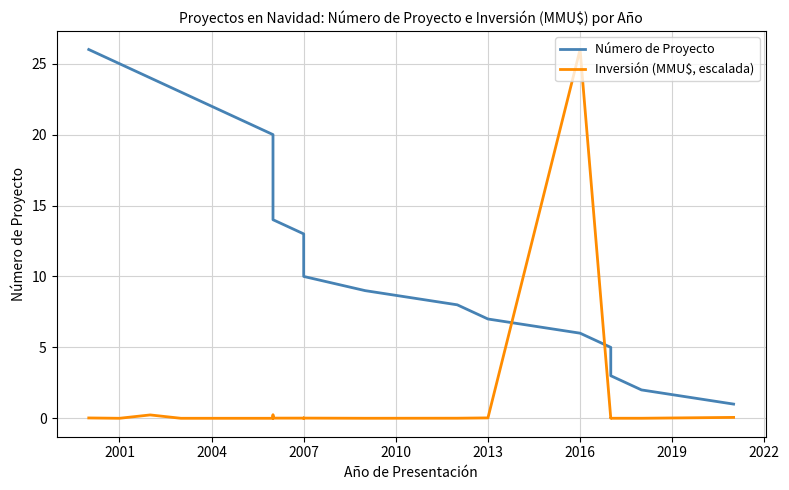

How many series are shown in this chart?

2